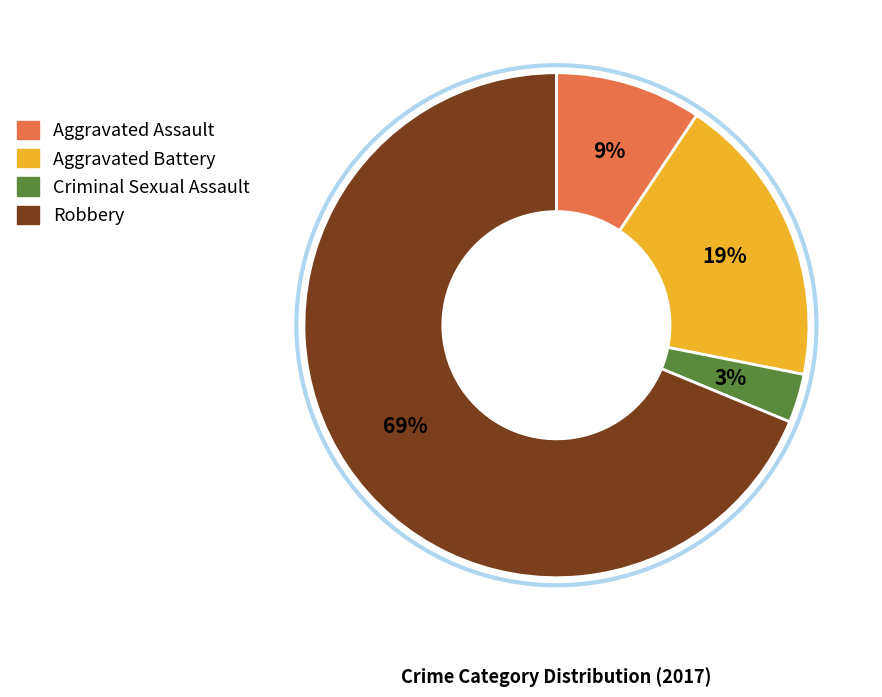

Which slice is the largest?

Robbery